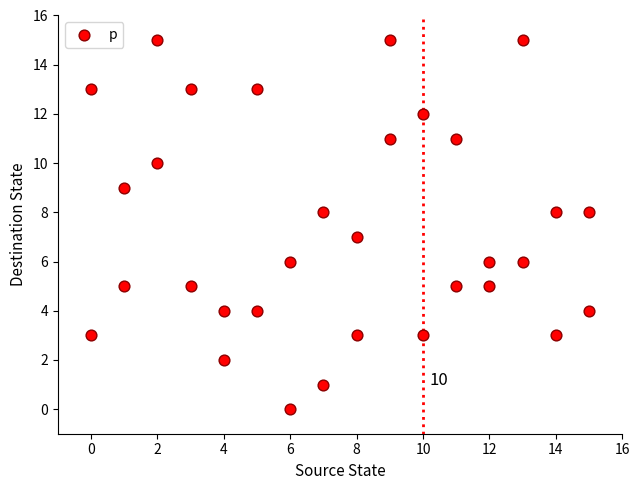

What is the range of X values (max minus min)?

15